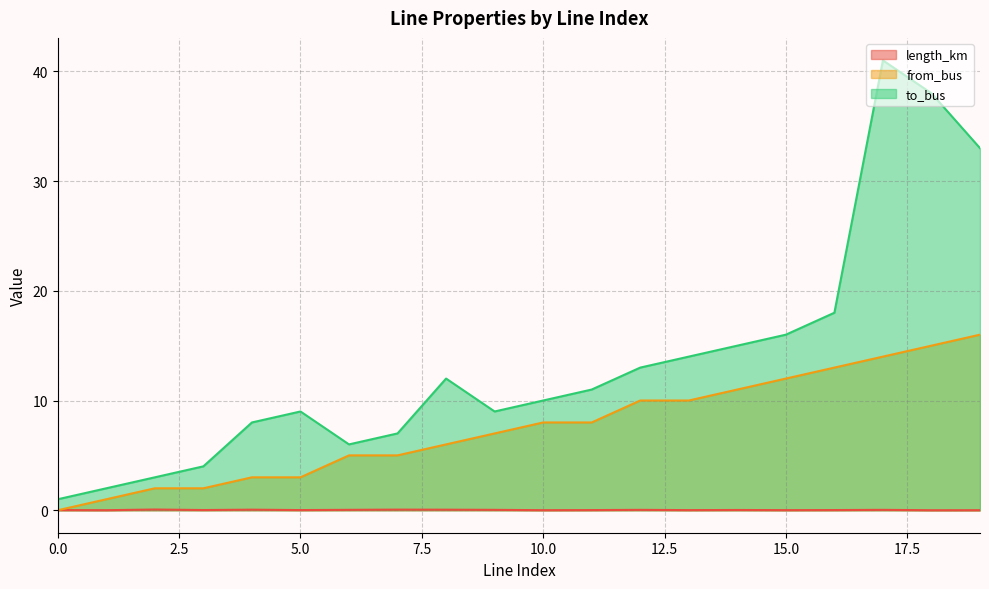

Rank the categories by to_bus value from lowest to highest.

0, 1, 2, 3, 6, 7, 4, 5, 9, 10, 11, 8, 12, 13, 14, 15, 16, 19, 18, 17